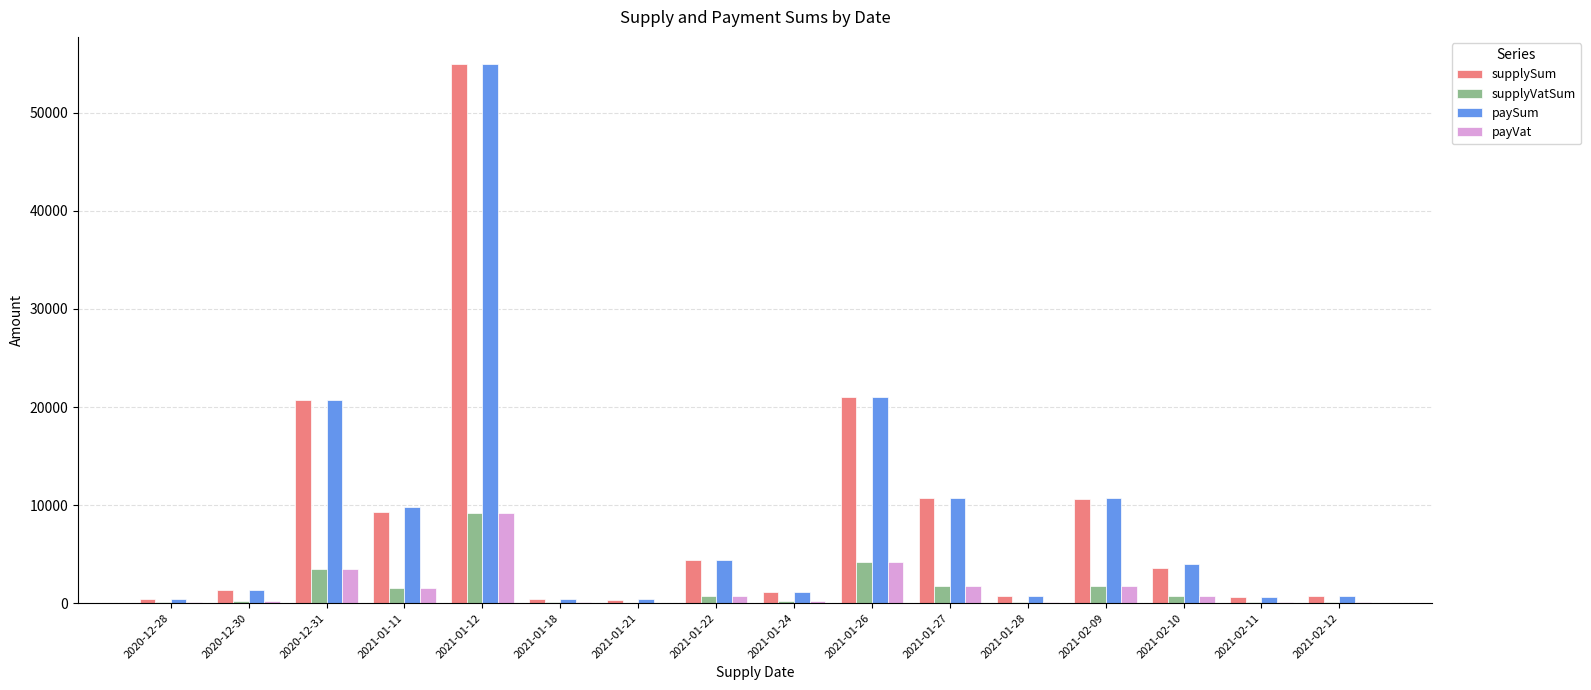

The value of paySum at 2021-02-10 is 3966.9. True or false?

True